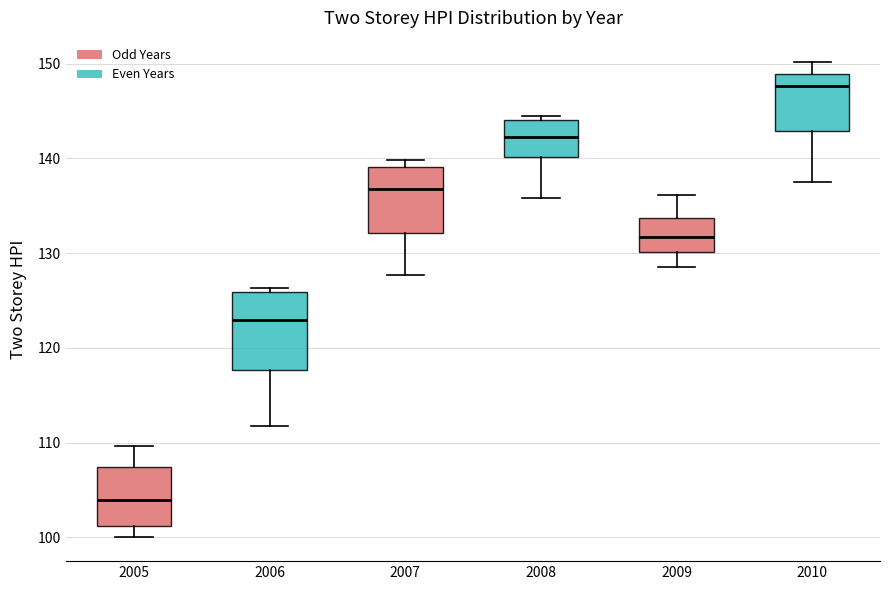

Where is the upper edge of the box at x = 2010 on the y-axis? The values are not printed on the chart, so give them approximately, as read against the axis.

149